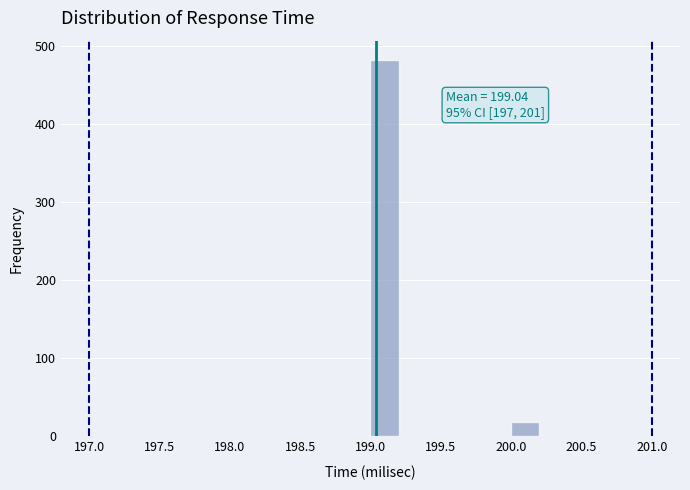

Which range on the x-axis has the tallest bar?

199.0 to 199.2